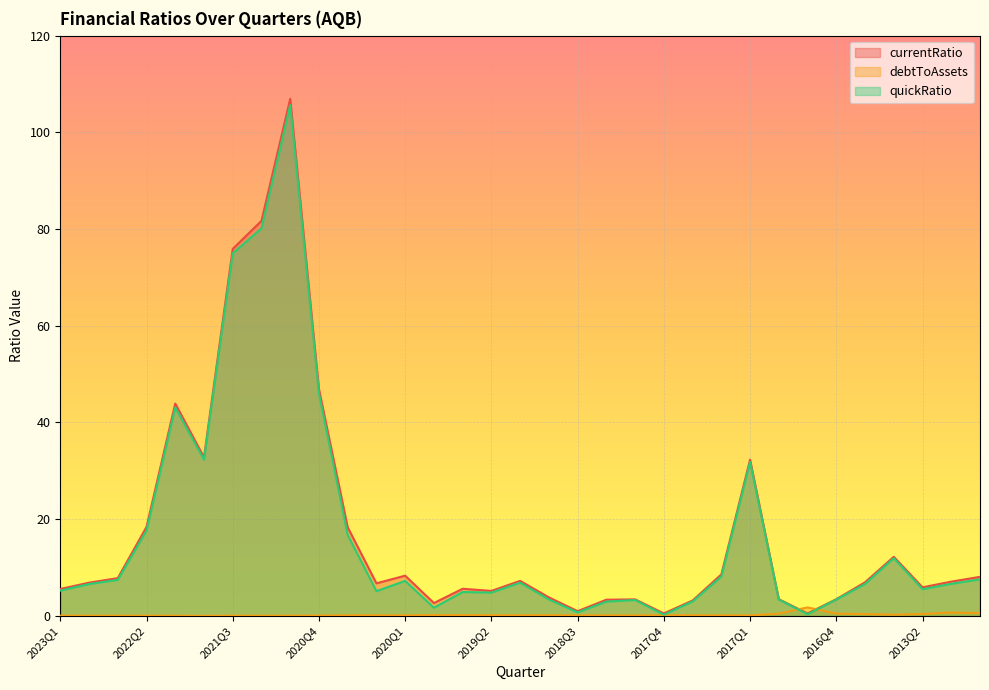

What is the total value across all series at 2022Q1?

87.0